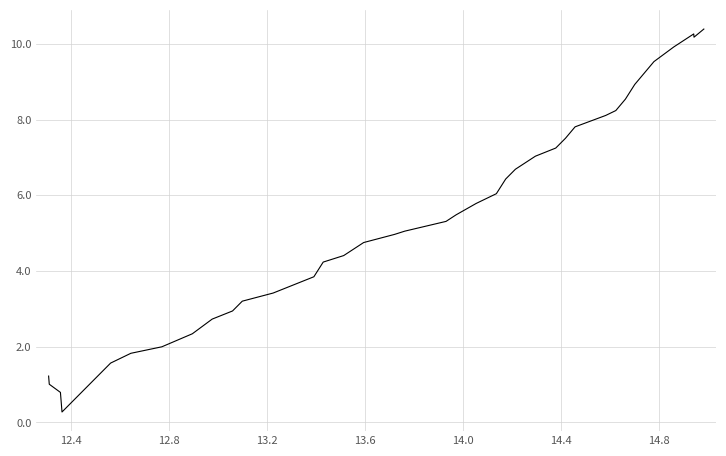

What is the average value?

5.3